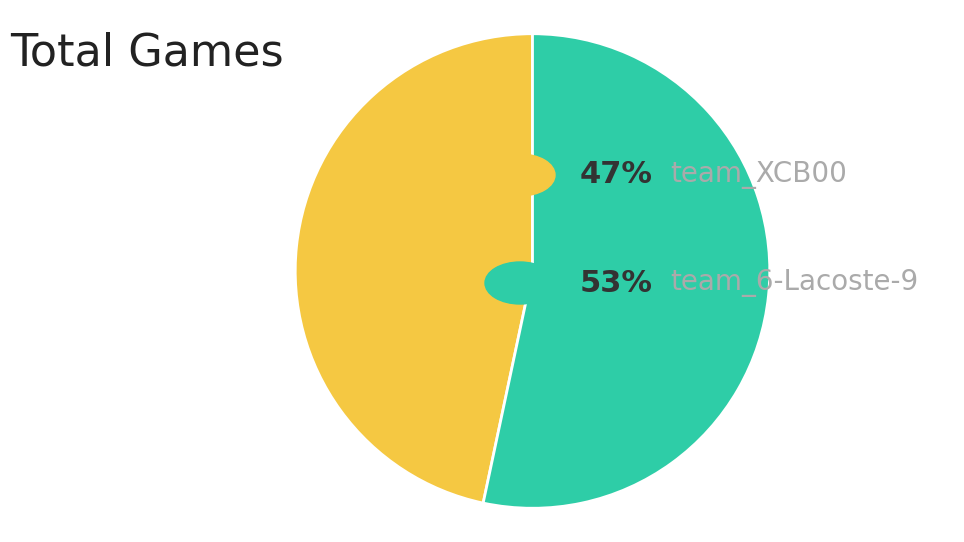

Is there a majority slice in this chart?

Yes